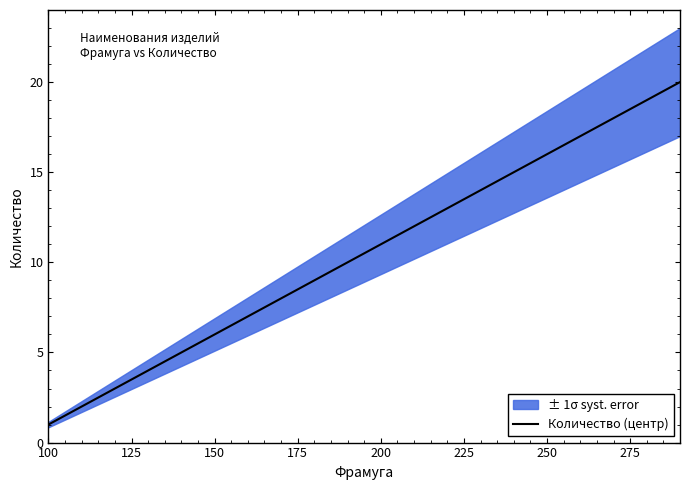

How many lines are shown in the chart?

1